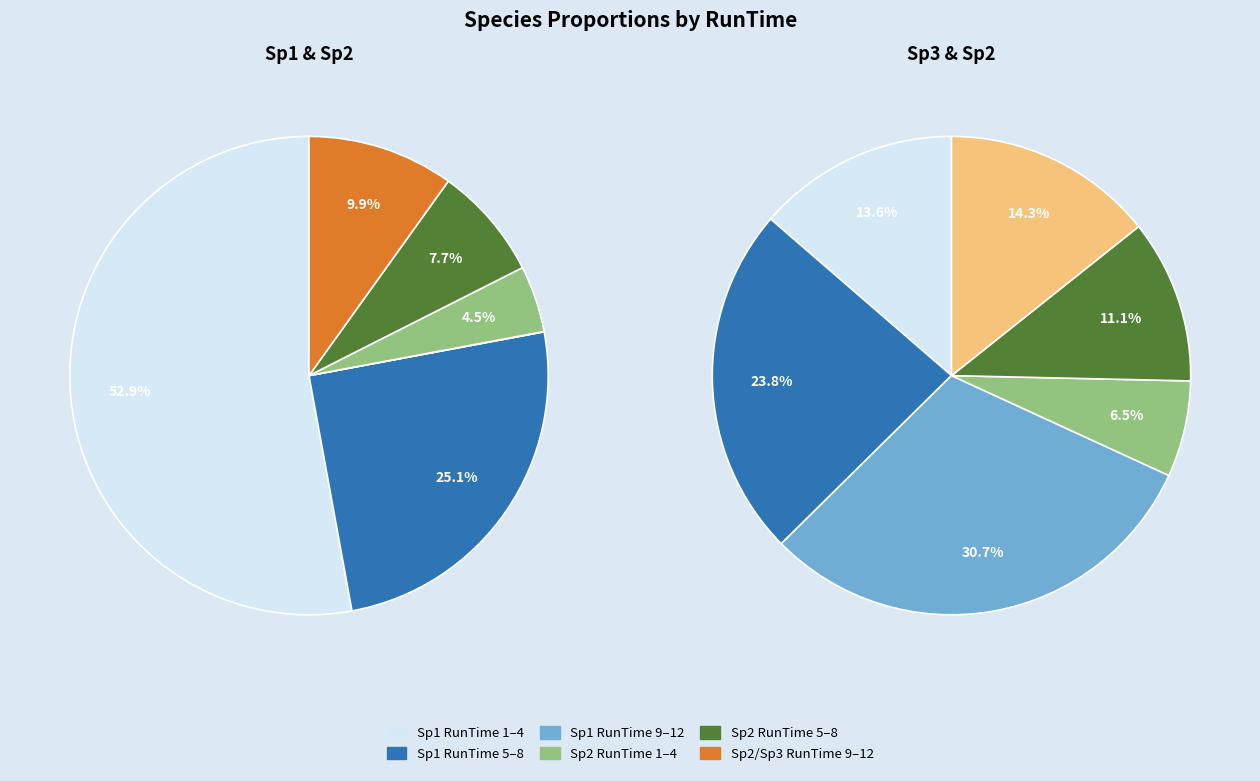

Does 12 account for over 50% of the chart?

No